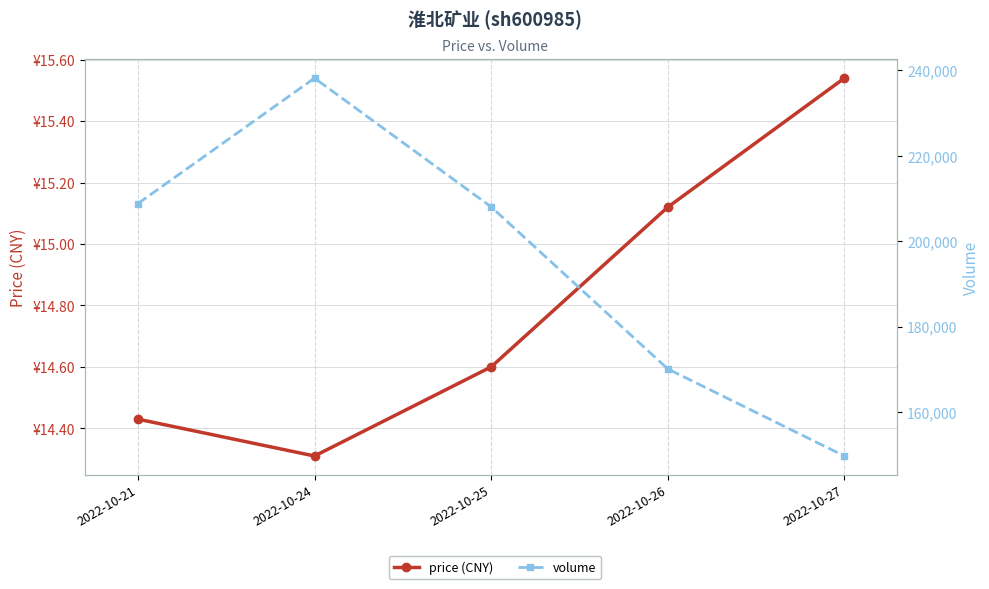

Is it true that volume equals 71623.7 at 2022-10-26?

False